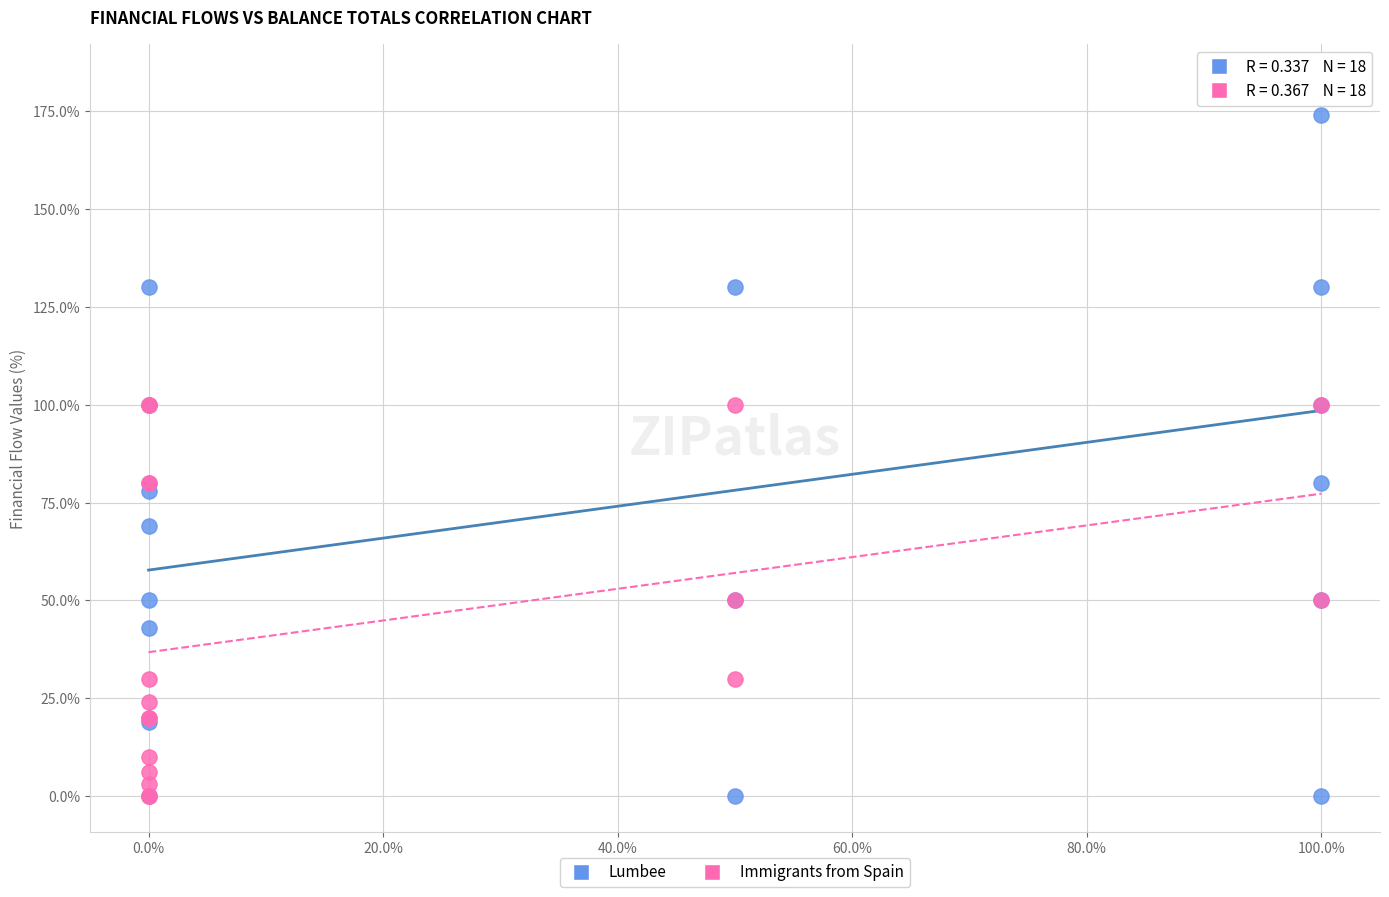

Which series has the largest Y range (max minus min)?

Lumbee